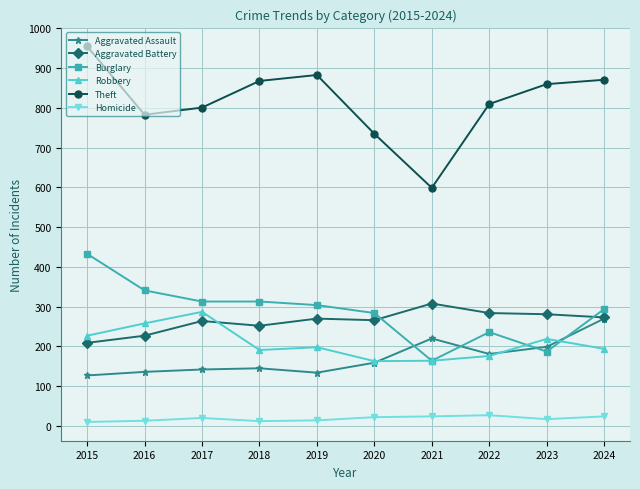

What is the difference between the highest and lowest values at 2017?

781